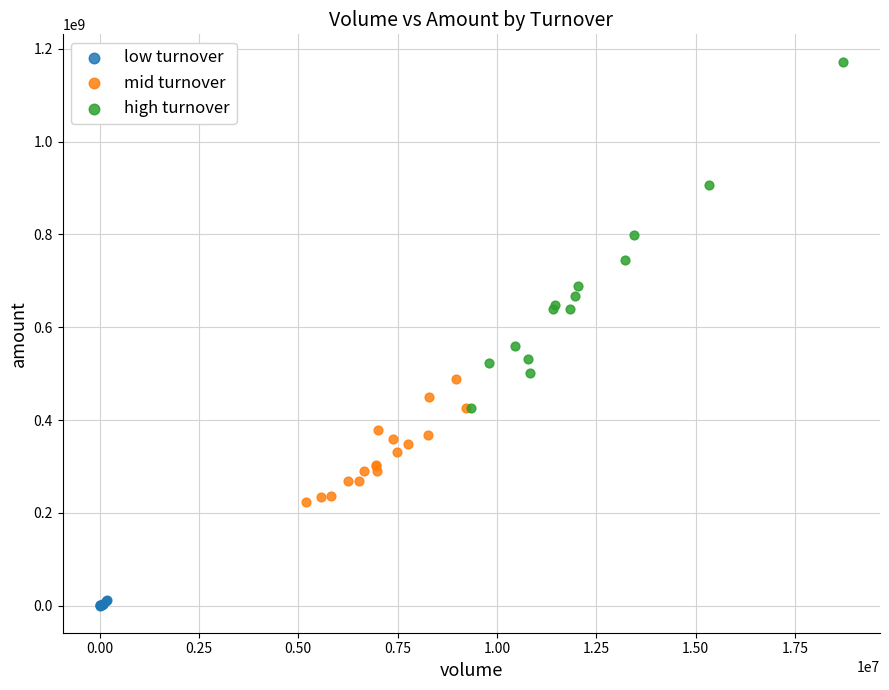

Which series has the largest Y range (max minus min)?

high turnover